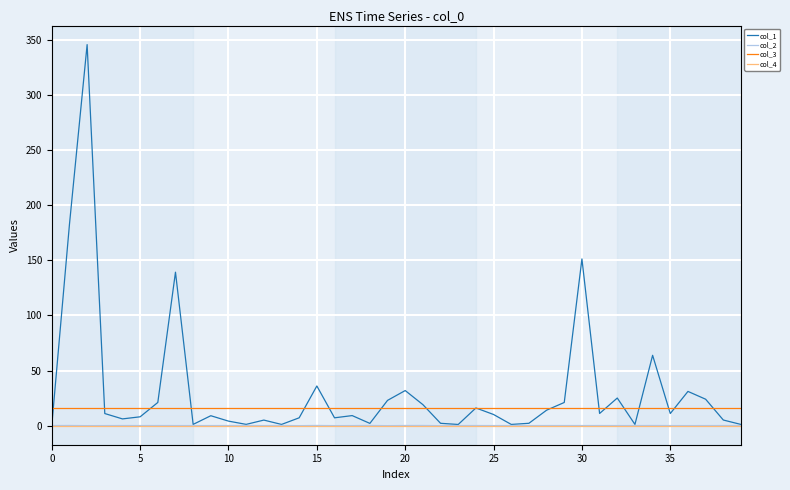

Which series has the largest total across all categories?

col_1